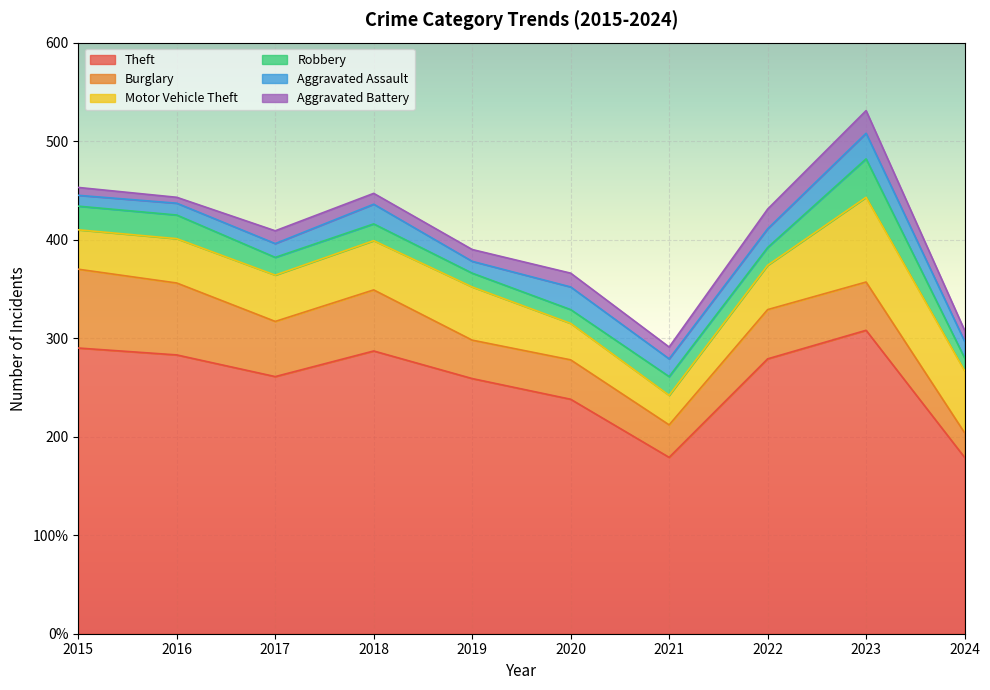

Between 2015 and 2016, which series saw the biggest shift?

Theft